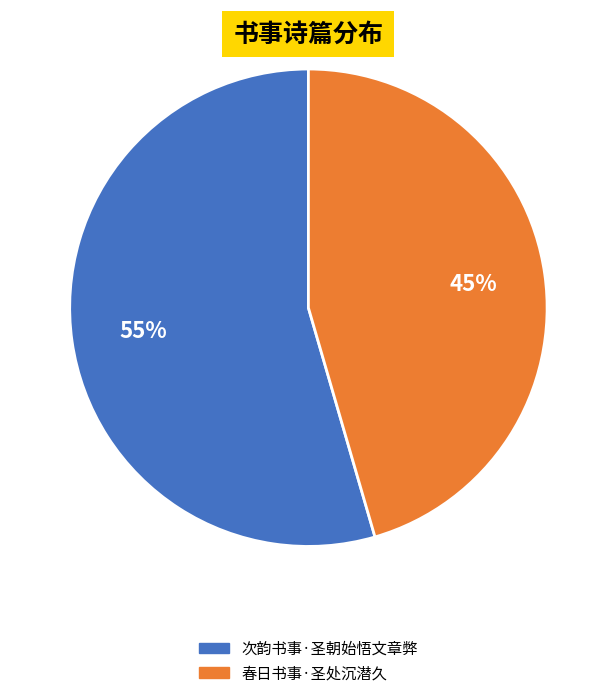

Does 次韵书事·圣朝始悟文章弊 represent more than half of the total?

Yes